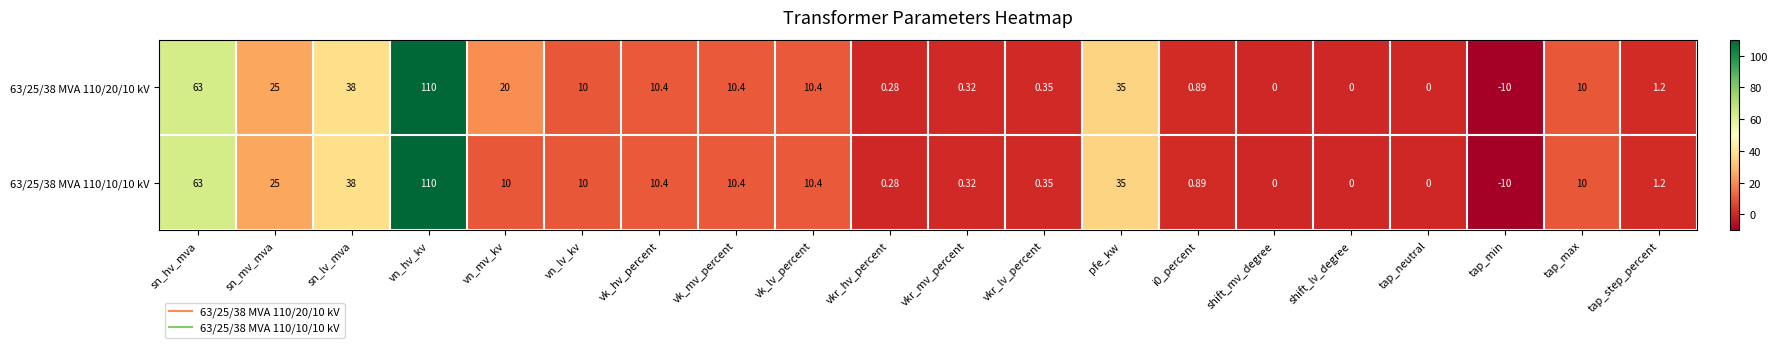

At which label does 63/25/38 MVA 110/10/10 kV first exceed 10?

sn_hv_mva